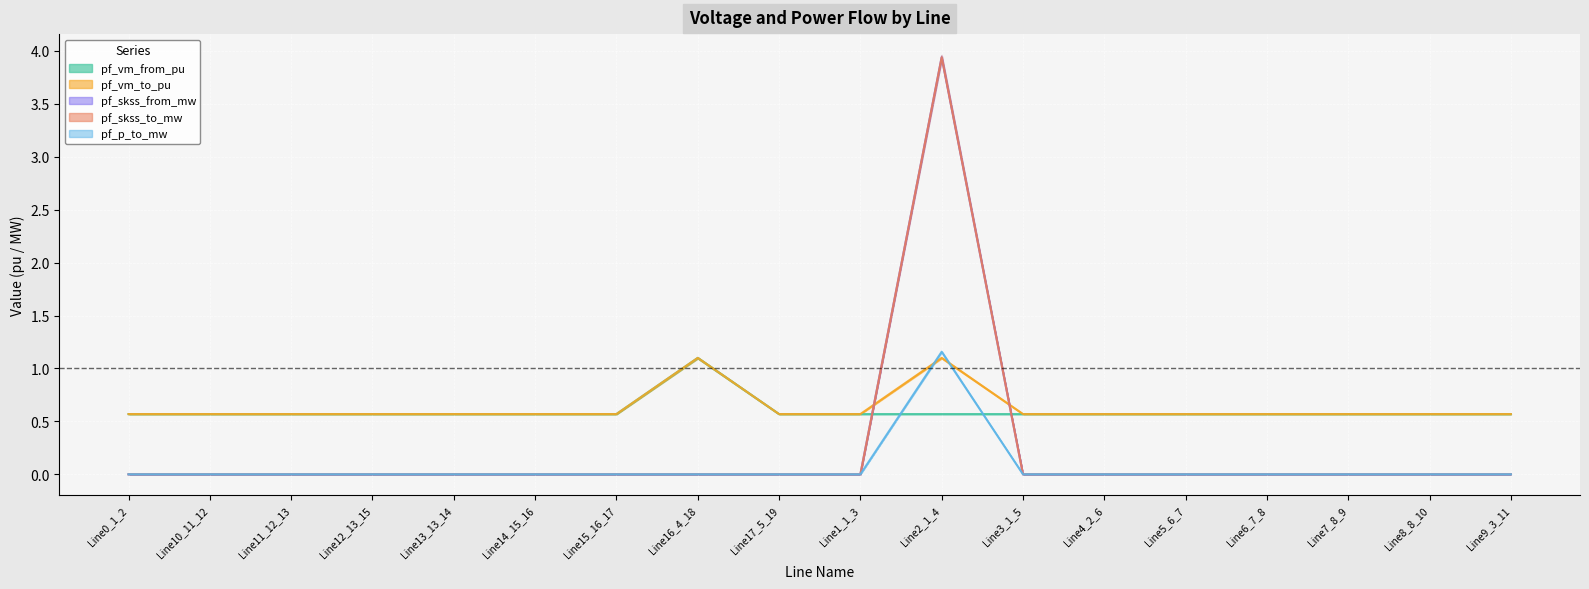

Count the pf_vm_from_pu values in the range 0 to 1.

17